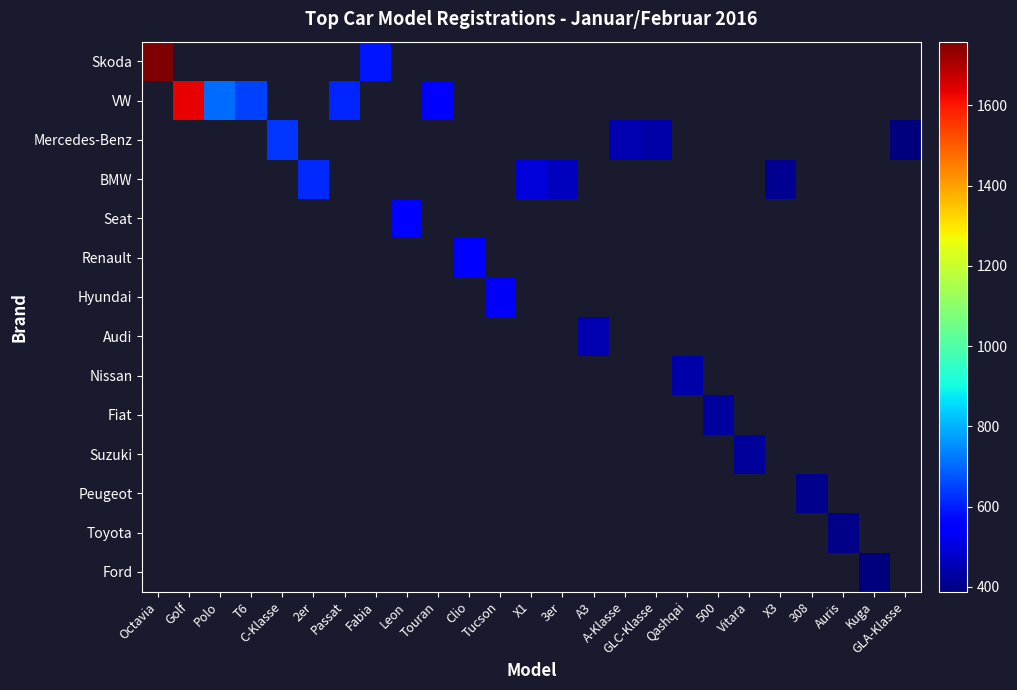

What is the highest value of the Skoda series?

1759.0